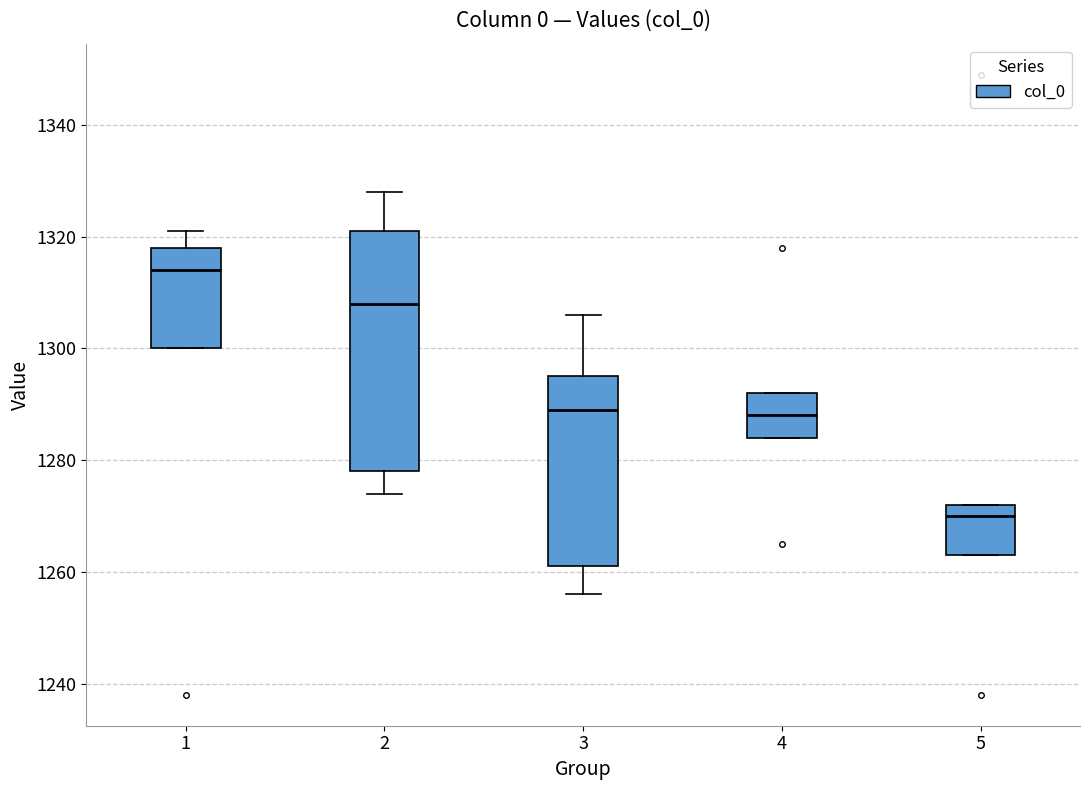

Reading left to right, transcribe this box plot: for each box, give where its median line is, the range the box spans, and where its two whiskers end, as read against the y-axis. The values are not printed on the chart, so give them approximately, as read against the axis.

1: median 1314, box 1300 to 1318, whiskers 1300 to 1322
2: median 1308, box 1278 to 1322, whiskers 1274 to 1328
3: median 1290, box 1262 to 1296, whiskers 1256 to 1306
4: median 1288, box 1284 to 1292, whiskers 1284 to 1292
5: median 1270, box 1264 to 1272, whiskers 1264 to 1272